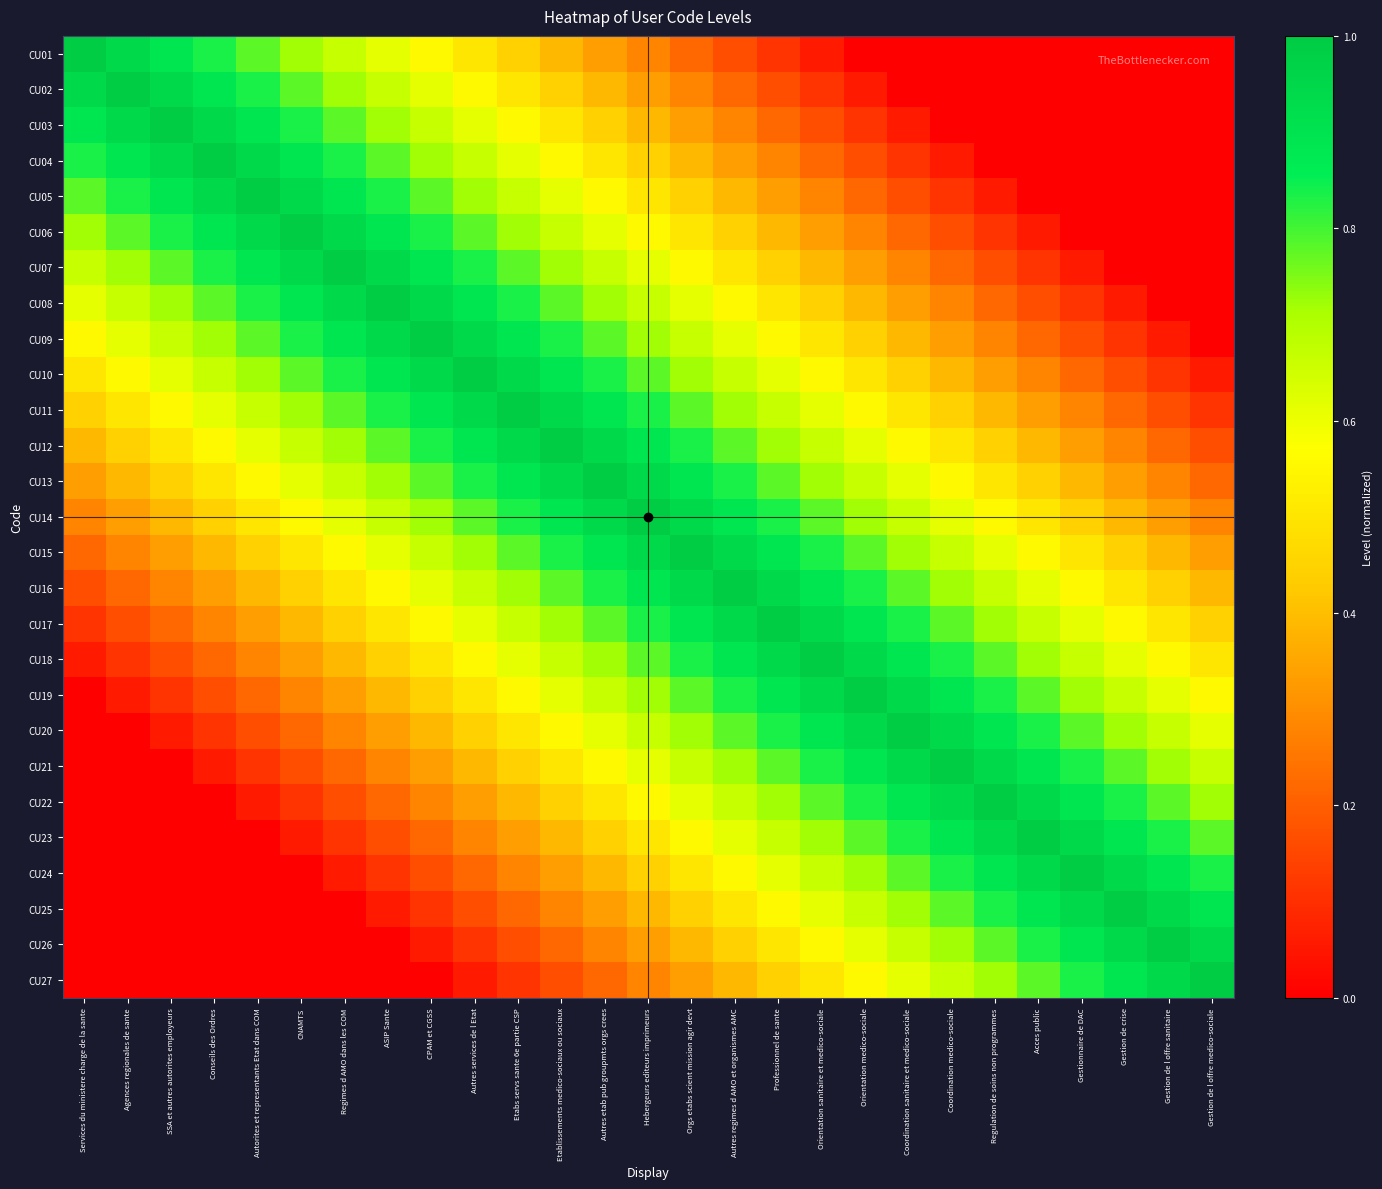

Reading left to right, what are all the values shown in this chart?

CU01: Services du ministere charge de la sante=1.0	Agences regionales de sante=0.9	SSA et autres autorites employeurs=0.9	Conseils des Ordres=0.8	Autorites et representants Etat dans COM=0.8	CNAMTS=0.7	Regimes d AMO dans les COM=0.7	ASIP Sante=0.6	CPAM et CGSS=0.6	Autres services de l Etat=0.5	Etabs servs sante 6e partie CSP=0.4	Etablissements medico-sociaux ou sociaux=0.4	Autres etab pub groupmts orgs crees=0.3	Hebergeurs editeurs imprimeurs=0.3	Orgs etabs scient mission agir devt=0.2	Autres regimes d AMO et organismes AMC=0.2	Professionnel de sante=0.1	Orientation sanitaire et medico-sociale=0.1	Orientation medico-sociale=0.0	Coordination sanitaire et medico-sociale=0.0	Coordination medico-sociale=0.0	Regulation de soins non programmes=0.0	Acces public=0.0	Gestionnaire de DAC=0.0	Gestion de crise=0.0	Gestion de l offre sanitaire=0.0	Gestion de l offre medico-sociale=0.0
CU02: Services du ministere charge de la sante=0.9	Agences regionales de sante=1.0	SSA et autres autorites employeurs=0.9	Conseils des Ordres=0.9	Autorites et representants Etat dans COM=0.8	CNAMTS=0.8	Regimes d AMO dans les COM=0.7	ASIP Sante=0.7	CPAM et CGSS=0.6	Autres services de l Etat=0.6	Etabs servs sante 6e partie CSP=0.5	Etablissements medico-sociaux ou sociaux=0.4	Autres etab pub groupmts orgs crees=0.4	Hebergeurs editeurs imprimeurs=0.3	Orgs etabs scient mission agir devt=0.3	Autres regimes d AMO et organismes AMC=0.2	Professionnel de sante=0.2	Orientation sanitaire et medico-sociale=0.1	Orientation medico-sociale=0.1	Coordination sanitaire et medico-sociale=0.0	Coordination medico-sociale=0.0	Regulation de soins non programmes=0.0	Acces public=0.0	Gestionnaire de DAC=0.0	Gestion de crise=0.0	Gestion de l offre sanitaire=0.0	Gestion de l offre medico-sociale=0.0
CU03: Services du ministere charge de la sante=0.9	Agences regionales de sante=0.9	SSA et autres autorites employeurs=1.0	Conseils des Ordres=0.9	Autorites et representants Etat dans COM=0.9	CNAMTS=0.8	Regimes d AMO dans les COM=0.8	ASIP Sante=0.7	CPAM et CGSS=0.7	Autres services de l Etat=0.6	Etabs servs sante 6e partie CSP=0.6	Etablissements medico-sociaux ou sociaux=0.5	Autres etab pub groupmts orgs crees=0.4	Hebergeurs editeurs imprimeurs=0.4	Orgs etabs scient mission agir devt=0.3	Autres regimes d AMO et organismes AMC=0.3	Professionnel de sante=0.2	Orientation sanitaire et medico-sociale=0.2	Orientation medico-sociale=0.1	Coordination sanitaire et medico-sociale=0.1	Coordination medico-sociale=0.0	Regulation de soins non programmes=0.0	Acces public=0.0	Gestionnaire de DAC=0.0	Gestion de crise=0.0	Gestion de l offre sanitaire=0.0	Gestion de l offre medico-sociale=0.0
CU04: Services du ministere charge de la sante=0.8	Agences regionales de sante=0.9	SSA et autres autorites employeurs=0.9	Conseils des Ordres=1.0	Autorites et representants Etat dans COM=0.9	CNAMTS=0.9	Regimes d AMO dans les COM=0.8	ASIP Sante=0.8	CPAM et CGSS=0.7	Autres services de l Etat=0.7	Etabs servs sante 6e partie CSP=0.6	Etablissements medico-sociaux ou sociaux=0.6	Autres etab pub groupmts orgs crees=0.5	Hebergeurs editeurs imprimeurs=0.4	Orgs etabs scient mission agir devt=0.4	Autres regimes d AMO et organismes AMC=0.3	Professionnel de sante=0.3	Orientation sanitaire et medico-sociale=0.2	Orientation medico-sociale=0.2	Coordination sanitaire et medico-sociale=0.1	Coordination medico-sociale=0.1	Regulation de soins non programmes=0.0	Acces public=0.0	Gestionnaire de DAC=0.0	Gestion de crise=0.0	Gestion de l offre sanitaire=0.0	Gestion de l offre medico-sociale=0.0
CU05: Services du ministere charge de la sante=0.8	Agences regionales de sante=0.8	SSA et autres autorites employeurs=0.9	Conseils des Ordres=0.9	Autorites et representants Etat dans COM=1.0	CNAMTS=0.9	Regimes d AMO dans les COM=0.9	ASIP Sante=0.8	CPAM et CGSS=0.8	Autres services de l Etat=0.7	Etabs servs sante 6e partie CSP=0.7	Etablissements medico-sociaux ou sociaux=0.6	Autres etab pub groupmts orgs crees=0.6	Hebergeurs editeurs imprimeurs=0.5	Orgs etabs scient mission agir devt=0.4	Autres regimes d AMO et organismes AMC=0.4	Professionnel de sante=0.3	Orientation sanitaire et medico-sociale=0.3	Orientation medico-sociale=0.2	Coordination sanitaire et medico-sociale=0.2	Coordination medico-sociale=0.1	Regulation de soins non programmes=0.1	Acces public=0.0	Gestionnaire de DAC=0.0	Gestion de crise=0.0	Gestion de l offre sanitaire=0.0	Gestion de l offre medico-sociale=0.0
CU06: Services du ministere charge de la sante=0.7	Agences regionales de sante=0.8	SSA et autres autorites employeurs=0.8	Conseils des Ordres=0.9	Autorites et representants Etat dans COM=0.9	CNAMTS=1.0	Regimes d AMO dans les COM=0.9	ASIP Sante=0.9	CPAM et CGSS=0.8	Autres services de l Etat=0.8	Etabs servs sante 6e partie CSP=0.7	Etablissements medico-sociaux ou sociaux=0.7	Autres etab pub groupmts orgs crees=0.6	Hebergeurs editeurs imprimeurs=0.6	Orgs etabs scient mission agir devt=0.5	Autres regimes d AMO et organismes AMC=0.4	Professionnel de sante=0.4	Orientation sanitaire et medico-sociale=0.3	Orientation medico-sociale=0.3	Coordination sanitaire et medico-sociale=0.2	Coordination medico-sociale=0.2	Regulation de soins non programmes=0.1	Acces public=0.1	Gestionnaire de DAC=0.0	Gestion de crise=0.0	Gestion de l offre sanitaire=0.0	Gestion de l offre medico-sociale=0.0
CU07: Services du ministere charge de la sante=0.7	Agences regionales de sante=0.7	SSA et autres autorites employeurs=0.8	Conseils des Ordres=0.8	Autorites et representants Etat dans COM=0.9	CNAMTS=0.9	Regimes d AMO dans les COM=1.0	ASIP Sante=0.9	CPAM et CGSS=0.9	Autres services de l Etat=0.8	Etabs servs sante 6e partie CSP=0.8	Etablissements medico-sociaux ou sociaux=0.7	Autres etab pub groupmts orgs crees=0.7	Hebergeurs editeurs imprimeurs=0.6	Orgs etabs scient mission agir devt=0.6	Autres regimes d AMO et organismes AMC=0.5	Professionnel de sante=0.4	Orientation sanitaire et medico-sociale=0.4	Orientation medico-sociale=0.3	Coordination sanitaire et medico-sociale=0.3	Coordination medico-sociale=0.2	Regulation de soins non programmes=0.2	Acces public=0.1	Gestionnaire de DAC=0.1	Gestion de crise=0.0	Gestion de l offre sanitaire=0.0	Gestion de l offre medico-sociale=0.0
CU08: Services du ministere charge de la sante=0.6	Agences regionales de sante=0.7	SSA et autres autorites employeurs=0.7	Conseils des Ordres=0.8	Autorites et representants Etat dans COM=0.8	CNAMTS=0.9	Regimes d AMO dans les COM=0.9	ASIP Sante=1.0	CPAM et CGSS=0.9	Autres services de l Etat=0.9	Etabs servs sante 6e partie CSP=0.8	Etablissements medico-sociaux ou sociaux=0.8	Autres etab pub groupmts orgs crees=0.7	Hebergeurs editeurs imprimeurs=0.7	Orgs etabs scient mission agir devt=0.6	Autres regimes d AMO et organismes AMC=0.6	Professionnel de sante=0.5	Orientation sanitaire et medico-sociale=0.4	Orientation medico-sociale=0.4	Coordination sanitaire et medico-sociale=0.3	Coordination medico-sociale=0.3	Regulation de soins non programmes=0.2	Acces public=0.2	Gestionnaire de DAC=0.1	Gestion de crise=0.1	Gestion de l offre sanitaire=0.0	Gestion de l offre medico-sociale=0.0
CU09: Services du ministere charge de la sante=0.6	Agences regionales de sante=0.6	SSA et autres autorites employeurs=0.7	Conseils des Ordres=0.7	Autorites et representants Etat dans COM=0.8	CNAMTS=0.8	Regimes d AMO dans les COM=0.9	ASIP Sante=0.9	CPAM et CGSS=1.0	Autres services de l Etat=0.9	Etabs servs sante 6e partie CSP=0.9	Etablissements medico-sociaux ou sociaux=0.8	Autres etab pub groupmts orgs crees=0.8	Hebergeurs editeurs imprimeurs=0.7	Orgs etabs scient mission agir devt=0.7	Autres regimes d AMO et organismes AMC=0.6	Professionnel de sante=0.6	Orientation sanitaire et medico-sociale=0.5	Orientation medico-sociale=0.4	Coordination sanitaire et medico-sociale=0.4	Coordination medico-sociale=0.3	Regulation de soins non programmes=0.3	Acces public=0.2	Gestionnaire de DAC=0.2	Gestion de crise=0.1	Gestion de l offre sanitaire=0.1	Gestion de l offre medico-sociale=0.0
CU10: Services du ministere charge de la sante=0.5	Agences regionales de sante=0.6	SSA et autres autorites employeurs=0.6	Conseils des Ordres=0.7	Autorites et representants Etat dans COM=0.7	CNAMTS=0.8	Regimes d AMO dans les COM=0.8	ASIP Sante=0.9	CPAM et CGSS=0.9	Autres services de l Etat=1.0	Etabs servs sante 6e partie CSP=0.9	Etablissements medico-sociaux ou sociaux=0.9	Autres etab pub groupmts orgs crees=0.8	Hebergeurs editeurs imprimeurs=0.8	Orgs etabs scient mission agir devt=0.7	Autres regimes d AMO et organismes AMC=0.7	Professionnel de sante=0.6	Orientation sanitaire et medico-sociale=0.6	Orientation medico-sociale=0.5	Coordination sanitaire et medico-sociale=0.4	Coordination medico-sociale=0.4	Regulation de soins non programmes=0.3	Acces public=0.3	Gestionnaire de DAC=0.2	Gestion de crise=0.2	Gestion de l offre sanitaire=0.1	Gestion de l offre medico-sociale=0.1
CU11: Services du ministere charge de la sante=0.4	Agences regionales de sante=0.5	SSA et autres autorites employeurs=0.6	Conseils des Ordres=0.6	Autorites et representants Etat dans COM=0.7	CNAMTS=0.7	Regimes d AMO dans les COM=0.8	ASIP Sante=0.8	CPAM et CGSS=0.9	Autres services de l Etat=0.9	Etabs servs sante 6e partie CSP=1.0	Etablissements medico-sociaux ou sociaux=0.9	Autres etab pub groupmts orgs crees=0.9	Hebergeurs editeurs imprimeurs=0.8	Orgs etabs scient mission agir devt=0.8	Autres regimes d AMO et organismes AMC=0.7	Professionnel de sante=0.7	Orientation sanitaire et medico-sociale=0.6	Orientation medico-sociale=0.6	Coordination sanitaire et medico-sociale=0.5	Coordination medico-sociale=0.4	Regulation de soins non programmes=0.4	Acces public=0.3	Gestionnaire de DAC=0.3	Gestion de crise=0.2	Gestion de l offre sanitaire=0.2	Gestion de l offre medico-sociale=0.1
CU12: Services du ministere charge de la sante=0.4	Agences regionales de sante=0.4	SSA et autres autorites employeurs=0.5	Conseils des Ordres=0.6	Autorites et representants Etat dans COM=0.6	CNAMTS=0.7	Regimes d AMO dans les COM=0.7	ASIP Sante=0.8	CPAM et CGSS=0.8	Autres services de l Etat=0.9	Etabs servs sante 6e partie CSP=0.9	Etablissements medico-sociaux ou sociaux=1.0	Autres etab pub groupmts orgs crees=0.9	Hebergeurs editeurs imprimeurs=0.9	Orgs etabs scient mission agir devt=0.8	Autres regimes d AMO et organismes AMC=0.8	Professionnel de sante=0.7	Orientation sanitaire et medico-sociale=0.7	Orientation medico-sociale=0.6	Coordination sanitaire et medico-sociale=0.6	Coordination medico-sociale=0.5	Regulation de soins non programmes=0.4	Acces public=0.4	Gestionnaire de DAC=0.3	Gestion de crise=0.3	Gestion de l offre sanitaire=0.2	Gestion de l offre medico-sociale=0.2
CU13: Services du ministere charge de la sante=0.3	Agences regionales de sante=0.4	SSA et autres autorites employeurs=0.4	Conseils des Ordres=0.5	Autorites et representants Etat dans COM=0.6	CNAMTS=0.6	Regimes d AMO dans les COM=0.7	ASIP Sante=0.7	CPAM et CGSS=0.8	Autres services de l Etat=0.8	Etabs servs sante 6e partie CSP=0.9	Etablissements medico-sociaux ou sociaux=0.9	Autres etab pub groupmts orgs crees=1.0	Hebergeurs editeurs imprimeurs=0.9	Orgs etabs scient mission agir devt=0.9	Autres regimes d AMO et organismes AMC=0.8	Professionnel de sante=0.8	Orientation sanitaire et medico-sociale=0.7	Orientation medico-sociale=0.7	Coordination sanitaire et medico-sociale=0.6	Coordination medico-sociale=0.6	Regulation de soins non programmes=0.5	Acces public=0.4	Gestionnaire de DAC=0.4	Gestion de crise=0.3	Gestion de l offre sanitaire=0.3	Gestion de l offre medico-sociale=0.2
CU14: Services du ministere charge de la sante=0.3	Agences regionales de sante=0.3	SSA et autres autorites employeurs=0.4	Conseils des Ordres=0.4	Autorites et representants Etat dans COM=0.5	CNAMTS=0.6	Regimes d AMO dans les COM=0.6	ASIP Sante=0.7	CPAM et CGSS=0.7	Autres services de l Etat=0.8	Etabs servs sante 6e partie CSP=0.8	Etablissements medico-sociaux ou sociaux=0.9	Autres etab pub groupmts orgs crees=0.9	Hebergeurs editeurs imprimeurs=1.0	Orgs etabs scient mission agir devt=0.9	Autres regimes d AMO et organismes AMC=0.9	Professionnel de sante=0.8	Orientation sanitaire et medico-sociale=0.8	Orientation medico-sociale=0.7	Coordination sanitaire et medico-sociale=0.7	Coordination medico-sociale=0.6	Regulation de soins non programmes=0.6	Acces public=0.5	Gestionnaire de DAC=0.4	Gestion de crise=0.4	Gestion de l offre sanitaire=0.3	Gestion de l offre medico-sociale=0.3
CU15: Services du ministere charge de la sante=0.2	Agences regionales de sante=0.3	SSA et autres autorites employeurs=0.3	Conseils des Ordres=0.4	Autorites et representants Etat dans COM=0.4	CNAMTS=0.5	Regimes d AMO dans les COM=0.6	ASIP Sante=0.6	CPAM et CGSS=0.7	Autres services de l Etat=0.7	Etabs servs sante 6e partie CSP=0.8	Etablissements medico-sociaux ou sociaux=0.8	Autres etab pub groupmts orgs crees=0.9	Hebergeurs editeurs imprimeurs=0.9	Orgs etabs scient mission agir devt=1.0	Autres regimes d AMO et organismes AMC=0.9	Professionnel de sante=0.9	Orientation sanitaire et medico-sociale=0.8	Orientation medico-sociale=0.8	Coordination sanitaire et medico-sociale=0.7	Coordination medico-sociale=0.7	Regulation de soins non programmes=0.6	Acces public=0.6	Gestionnaire de DAC=0.5	Gestion de crise=0.4	Gestion de l offre sanitaire=0.4	Gestion de l offre medico-sociale=0.3
CU16: Services du ministere charge de la sante=0.2	Agences regionales de sante=0.2	SSA et autres autorites employeurs=0.3	Conseils des Ordres=0.3	Autorites et representants Etat dans COM=0.4	CNAMTS=0.4	Regimes d AMO dans les COM=0.5	ASIP Sante=0.6	CPAM et CGSS=0.6	Autres services de l Etat=0.7	Etabs servs sante 6e partie CSP=0.7	Etablissements medico-sociaux ou sociaux=0.8	Autres etab pub groupmts orgs crees=0.8	Hebergeurs editeurs imprimeurs=0.9	Orgs etabs scient mission agir devt=0.9	Autres regimes d AMO et organismes AMC=1.0	Professionnel de sante=0.9	Orientation sanitaire et medico-sociale=0.9	Orientation medico-sociale=0.8	Coordination sanitaire et medico-sociale=0.8	Coordination medico-sociale=0.7	Regulation de soins non programmes=0.7	Acces public=0.6	Gestionnaire de DAC=0.6	Gestion de crise=0.5	Gestion de l offre sanitaire=0.4	Gestion de l offre medico-sociale=0.4
CU17: Services du ministere charge de la sante=0.1	Agences regionales de sante=0.2	SSA et autres autorites employeurs=0.2	Conseils des Ordres=0.3	Autorites et representants Etat dans COM=0.3	CNAMTS=0.4	Regimes d AMO dans les COM=0.4	ASIP Sante=0.5	CPAM et CGSS=0.6	Autres services de l Etat=0.6	Etabs servs sante 6e partie CSP=0.7	Etablissements medico-sociaux ou sociaux=0.7	Autres etab pub groupmts orgs crees=0.8	Hebergeurs editeurs imprimeurs=0.8	Orgs etabs scient mission agir devt=0.9	Autres regimes d AMO et organismes AMC=0.9	Professionnel de sante=1.0	Orientation sanitaire et medico-sociale=0.9	Orientation medico-sociale=0.9	Coordination sanitaire et medico-sociale=0.8	Coordination medico-sociale=0.8	Regulation de soins non programmes=0.7	Acces public=0.7	Gestionnaire de DAC=0.6	Gestion de crise=0.6	Gestion de l offre sanitaire=0.5	Gestion de l offre medico-sociale=0.4
CU18: Services du ministere charge de la sante=0.1	Agences regionales de sante=0.1	SSA et autres autorites employeurs=0.2	Conseils des Ordres=0.2	Autorites et representants Etat dans COM=0.3	CNAMTS=0.3	Regimes d AMO dans les COM=0.4	ASIP Sante=0.4	CPAM et CGSS=0.5	Autres services de l Etat=0.6	Etabs servs sante 6e partie CSP=0.6	Etablissements medico-sociaux ou sociaux=0.7	Autres etab pub groupmts orgs crees=0.7	Hebergeurs editeurs imprimeurs=0.8	Orgs etabs scient mission agir devt=0.8	Autres regimes d AMO et organismes AMC=0.9	Professionnel de sante=0.9	Orientation sanitaire et medico-sociale=1.0	Orientation medico-sociale=0.9	Coordination sanitaire et medico-sociale=0.9	Coordination medico-sociale=0.8	Regulation de soins non programmes=0.8	Acces public=0.7	Gestionnaire de DAC=0.7	Gestion de crise=0.6	Gestion de l offre sanitaire=0.6	Gestion de l offre medico-sociale=0.5
CU19: Services du ministere charge de la sante=0.0	Agences regionales de sante=0.1	SSA et autres autorites employeurs=0.1	Conseils des Ordres=0.2	Autorites et representants Etat dans COM=0.2	CNAMTS=0.3	Regimes d AMO dans les COM=0.3	ASIP Sante=0.4	CPAM et CGSS=0.4	Autres services de l Etat=0.5	Etabs servs sante 6e partie CSP=0.6	Etablissements medico-sociaux ou sociaux=0.6	Autres etab pub groupmts orgs crees=0.7	Hebergeurs editeurs imprimeurs=0.7	Orgs etabs scient mission agir devt=0.8	Autres regimes d AMO et organismes AMC=0.8	Professionnel de sante=0.9	Orientation sanitaire et medico-sociale=0.9	Orientation medico-sociale=1.0	Coordination sanitaire et medico-sociale=0.9	Coordination medico-sociale=0.9	Regulation de soins non programmes=0.8	Acces public=0.8	Gestionnaire de DAC=0.7	Gestion de crise=0.7	Gestion de l offre sanitaire=0.6	Gestion de l offre medico-sociale=0.6
CU20: Services du ministere charge de la sante=0.0	Agences regionales de sante=0.0	SSA et autres autorites employeurs=0.1	Conseils des Ordres=0.1	Autorites et representants Etat dans COM=0.2	CNAMTS=0.2	Regimes d AMO dans les COM=0.3	ASIP Sante=0.3	CPAM et CGSS=0.4	Autres services de l Etat=0.4	Etabs servs sante 6e partie CSP=0.5	Etablissements medico-sociaux ou sociaux=0.6	Autres etab pub groupmts orgs crees=0.6	Hebergeurs editeurs imprimeurs=0.7	Orgs etabs scient mission agir devt=0.7	Autres regimes d AMO et organismes AMC=0.8	Professionnel de sante=0.8	Orientation sanitaire et medico-sociale=0.9	Orientation medico-sociale=0.9	Coordination sanitaire et medico-sociale=1.0	Coordination medico-sociale=0.9	Regulation de soins non programmes=0.9	Acces public=0.8	Gestionnaire de DAC=0.8	Gestion de crise=0.7	Gestion de l offre sanitaire=0.7	Gestion de l offre medico-sociale=0.6
CU21: Services du ministere charge de la sante=0.0	Agences regionales de sante=0.0	SSA et autres autorites employeurs=0.0	Conseils des Ordres=0.1	Autorites et representants Etat dans COM=0.1	CNAMTS=0.2	Regimes d AMO dans les COM=0.2	ASIP Sante=0.3	CPAM et CGSS=0.3	Autres services de l Etat=0.4	Etabs servs sante 6e partie CSP=0.4	Etablissements medico-sociaux ou sociaux=0.5	Autres etab pub groupmts orgs crees=0.6	Hebergeurs editeurs imprimeurs=0.6	Orgs etabs scient mission agir devt=0.7	Autres regimes d AMO et organismes AMC=0.7	Professionnel de sante=0.8	Orientation sanitaire et medico-sociale=0.8	Orientation medico-sociale=0.9	Coordination sanitaire et medico-sociale=0.9	Coordination medico-sociale=1.0	Regulation de soins non programmes=0.9	Acces public=0.9	Gestionnaire de DAC=0.8	Gestion de crise=0.8	Gestion de l offre sanitaire=0.7	Gestion de l offre medico-sociale=0.7
CU22: Services du ministere charge de la sante=0.0	Agences regionales de sante=0.0	SSA et autres autorites employeurs=0.0	Conseils des Ordres=0.0	Autorites et representants Etat dans COM=0.1	CNAMTS=0.1	Regimes d AMO dans les COM=0.2	ASIP Sante=0.2	CPAM et CGSS=0.3	Autres services de l Etat=0.3	Etabs servs sante 6e partie CSP=0.4	Etablissements medico-sociaux ou sociaux=0.4	Autres etab pub groupmts orgs crees=0.5	Hebergeurs editeurs imprimeurs=0.6	Orgs etabs scient mission agir devt=0.6	Autres regimes d AMO et organismes AMC=0.7	Professionnel de sante=0.7	Orientation sanitaire et medico-sociale=0.8	Orientation medico-sociale=0.8	Coordination sanitaire et medico-sociale=0.9	Coordination medico-sociale=0.9	Regulation de soins non programmes=1.0	Acces public=0.9	Gestionnaire de DAC=0.9	Gestion de crise=0.8	Gestion de l offre sanitaire=0.8	Gestion de l offre medico-sociale=0.7
CU23: Services du ministere charge de la sante=0.0	Agences regionales de sante=0.0	SSA et autres autorites employeurs=0.0	Conseils des Ordres=0.0	Autorites et representants Etat dans COM=0.0	CNAMTS=0.1	Regimes d AMO dans les COM=0.1	ASIP Sante=0.2	CPAM et CGSS=0.2	Autres services de l Etat=0.3	Etabs servs sante 6e partie CSP=0.3	Etablissements medico-sociaux ou sociaux=0.4	Autres etab pub groupmts orgs crees=0.4	Hebergeurs editeurs imprimeurs=0.5	Orgs etabs scient mission agir devt=0.6	Autres regimes d AMO et organismes AMC=0.6	Professionnel de sante=0.7	Orientation sanitaire et medico-sociale=0.7	Orientation medico-sociale=0.8	Coordination sanitaire et medico-sociale=0.8	Coordination medico-sociale=0.9	Regulation de soins non programmes=0.9	Acces public=1.0	Gestionnaire de DAC=0.9	Gestion de crise=0.9	Gestion de l offre sanitaire=0.8	Gestion de l offre medico-sociale=0.8
CU24: Services du ministere charge de la sante=0.0	Agences regionales de sante=0.0	SSA et autres autorites employeurs=0.0	Conseils des Ordres=0.0	Autorites et representants Etat dans COM=0.0	CNAMTS=0.0	Regimes d AMO dans les COM=0.1	ASIP Sante=0.1	CPAM et CGSS=0.2	Autres services de l Etat=0.2	Etabs servs sante 6e partie CSP=0.3	Etablissements medico-sociaux ou sociaux=0.3	Autres etab pub groupmts orgs crees=0.4	Hebergeurs editeurs imprimeurs=0.4	Orgs etabs scient mission agir devt=0.5	Autres regimes d AMO et organismes AMC=0.6	Professionnel de sante=0.6	Orientation sanitaire et medico-sociale=0.7	Orientation medico-sociale=0.7	Coordination sanitaire et medico-sociale=0.8	Coordination medico-sociale=0.8	Regulation de soins non programmes=0.9	Acces public=0.9	Gestionnaire de DAC=1.0	Gestion de crise=0.9	Gestion de l offre sanitaire=0.9	Gestion de l offre medico-sociale=0.8
CU25: Services du ministere charge de la sante=0.0	Agences regionales de sante=0.0	SSA et autres autorites employeurs=0.0	Conseils des Ordres=0.0	Autorites et representants Etat dans COM=0.0	CNAMTS=0.0	Regimes d AMO dans les COM=0.0	ASIP Sante=0.1	CPAM et CGSS=0.1	Autres services de l Etat=0.2	Etabs servs sante 6e partie CSP=0.2	Etablissements medico-sociaux ou sociaux=0.3	Autres etab pub groupmts orgs crees=0.3	Hebergeurs editeurs imprimeurs=0.4	Orgs etabs scient mission agir devt=0.4	Autres regimes d AMO et organismes AMC=0.5	Professionnel de sante=0.6	Orientation sanitaire et medico-sociale=0.6	Orientation medico-sociale=0.7	Coordination sanitaire et medico-sociale=0.7	Coordination medico-sociale=0.8	Regulation de soins non programmes=0.8	Acces public=0.9	Gestionnaire de DAC=0.9	Gestion de crise=1.0	Gestion de l offre sanitaire=0.9	Gestion de l offre medico-sociale=0.9
CU26: Services du ministere charge de la sante=0.0	Agences regionales de sante=0.0	SSA et autres autorites employeurs=0.0	Conseils des Ordres=0.0	Autorites et representants Etat dans COM=0.0	CNAMTS=0.0	Regimes d AMO dans les COM=0.0	ASIP Sante=0.0	CPAM et CGSS=0.1	Autres services de l Etat=0.1	Etabs servs sante 6e partie CSP=0.2	Etablissements medico-sociaux ou sociaux=0.2	Autres etab pub groupmts orgs crees=0.3	Hebergeurs editeurs imprimeurs=0.3	Orgs etabs scient mission agir devt=0.4	Autres regimes d AMO et organismes AMC=0.4	Professionnel de sante=0.5	Orientation sanitaire et medico-sociale=0.6	Orientation medico-sociale=0.6	Coordination sanitaire et medico-sociale=0.7	Coordination medico-sociale=0.7	Regulation de soins non programmes=0.8	Acces public=0.8	Gestionnaire de DAC=0.9	Gestion de crise=0.9	Gestion de l offre sanitaire=1.0	Gestion de l offre medico-sociale=0.9
CU27: Services du ministere charge de la sante=0.0	Agences regionales de sante=0.0	SSA et autres autorites employeurs=0.0	Conseils des Ordres=0.0	Autorites et representants Etat dans COM=0.0	CNAMTS=0.0	Regimes d AMO dans les COM=0.0	ASIP Sante=0.0	CPAM et CGSS=0.0	Autres services de l Etat=0.1	Etabs servs sante 6e partie CSP=0.1	Etablissements medico-sociaux ou sociaux=0.2	Autres etab pub groupmts orgs crees=0.2	Hebergeurs editeurs imprimeurs=0.3	Orgs etabs scient mission agir devt=0.3	Autres regimes d AMO et organismes AMC=0.4	Professionnel de sante=0.4	Orientation sanitaire et medico-sociale=0.5	Orientation medico-sociale=0.6	Coordination sanitaire et medico-sociale=0.6	Coordination medico-sociale=0.7	Regulation de soins non programmes=0.7	Acces public=0.8	Gestionnaire de DAC=0.8	Gestion de crise=0.9	Gestion de l offre sanitaire=0.9	Gestion de l offre medico-sociale=1.0